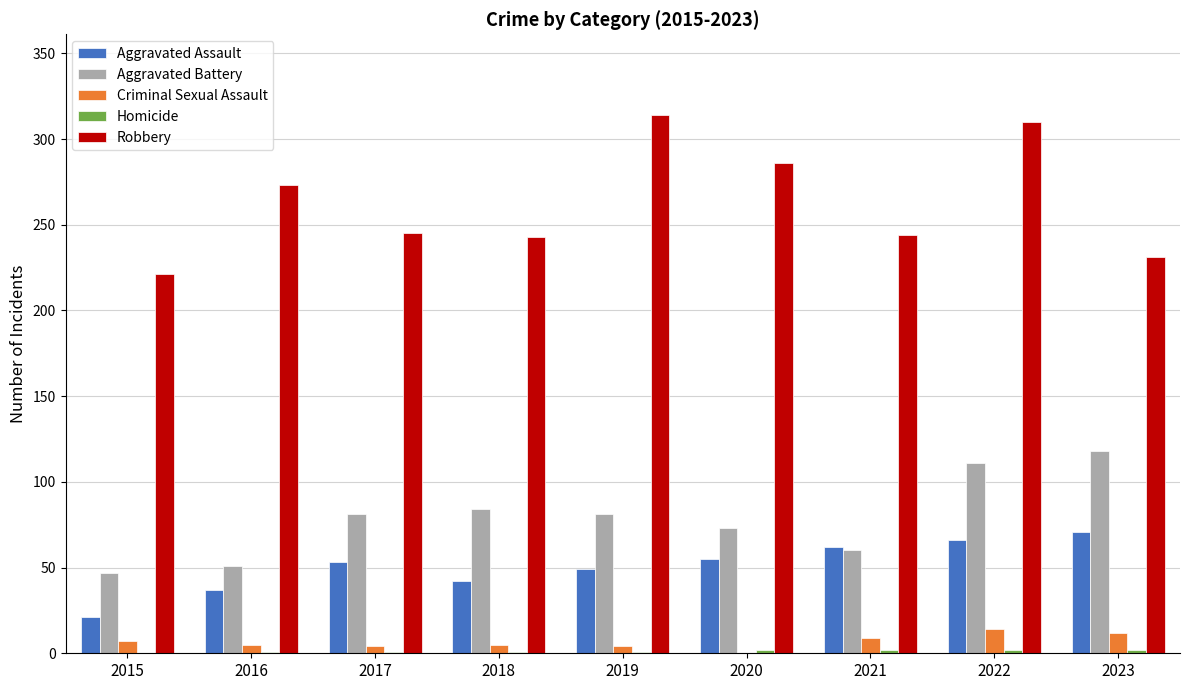

True or false: Aggravated Battery has a value of 167 at 2022.

False